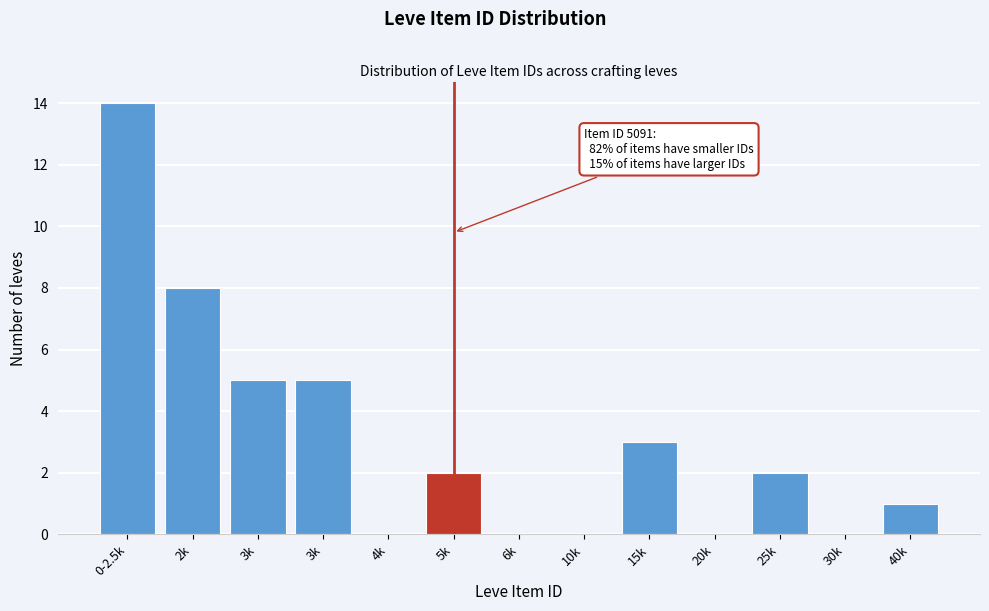

How many distinct data groups are displayed?

1